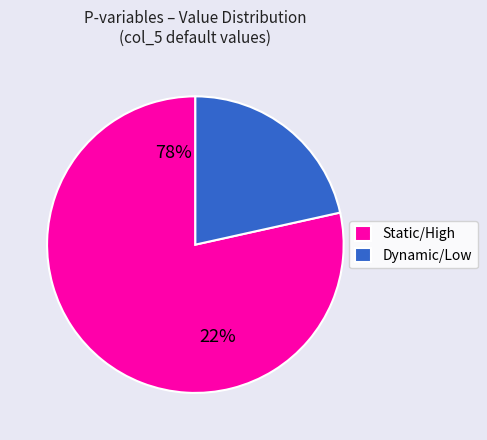

Does P18 represent more than half of the total?

No